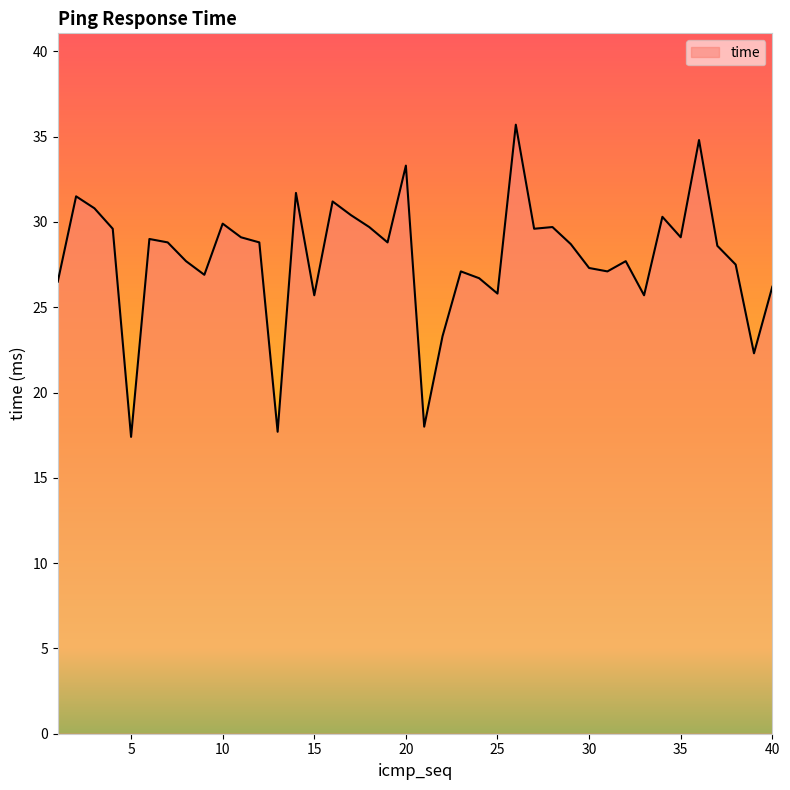

What is the difference between the maximum and minimum values?

18.3